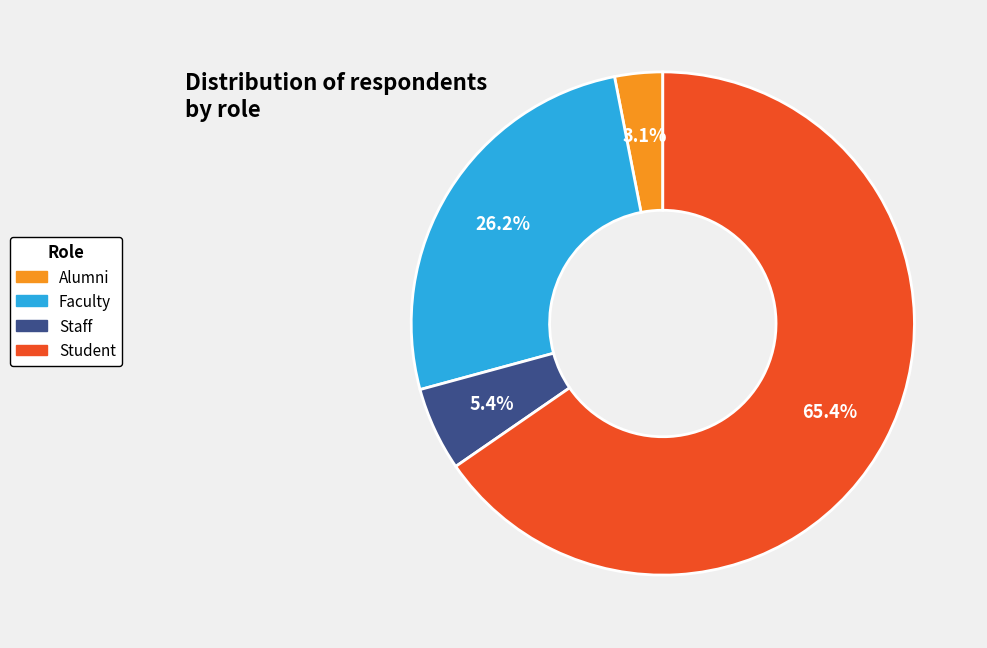

To the nearest percent, what is the combined percentage of Staff and Faculty?

32%